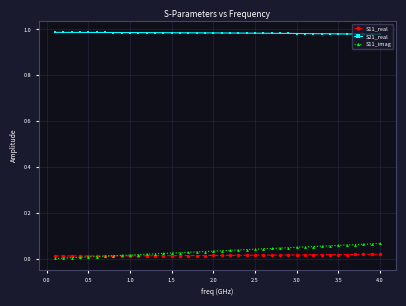

Rank the series by their maximum value, from lowest to highest.

S11_real, S11_imag, S21_real